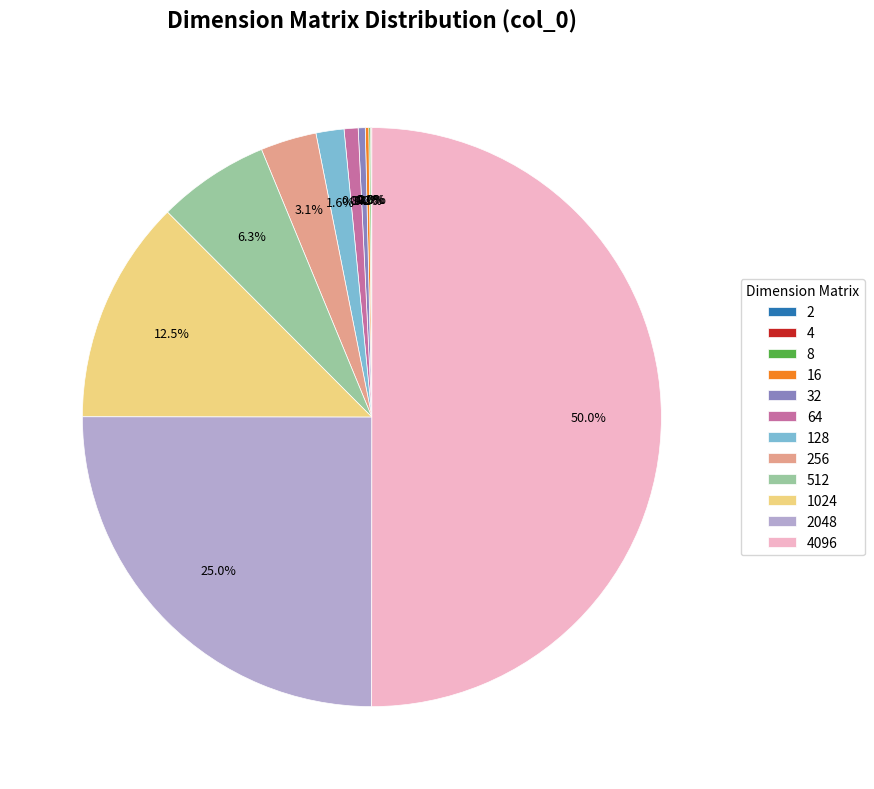

To the nearest percent, what is the average slice percentage?

8%